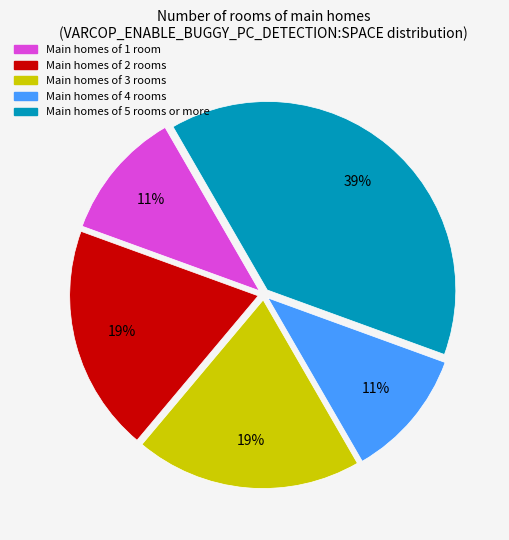

Is there a majority slice in this chart?

No